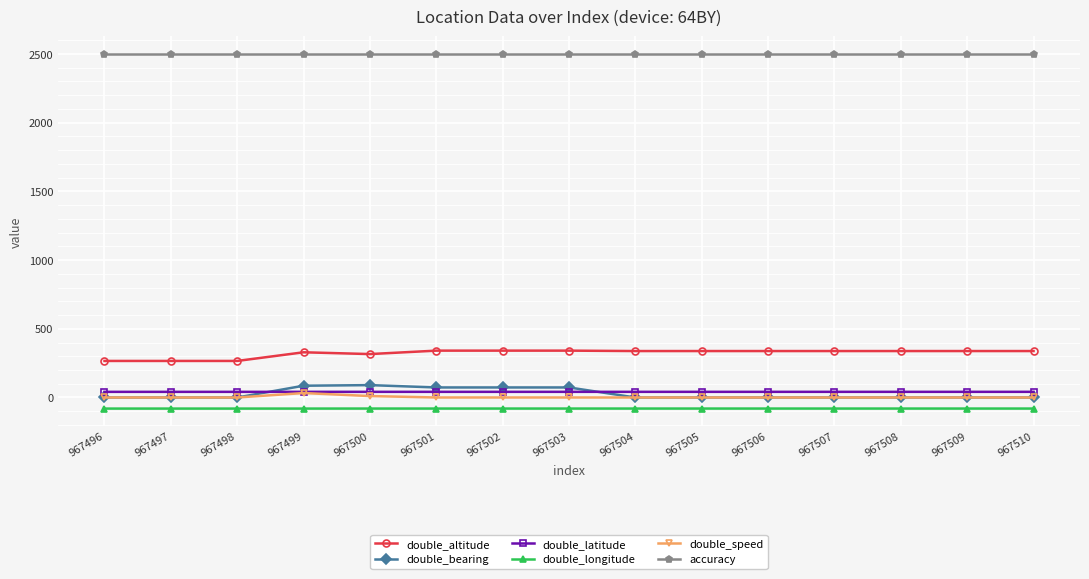

What is the value of the double_altitude point at the 1st from the left?

266.0